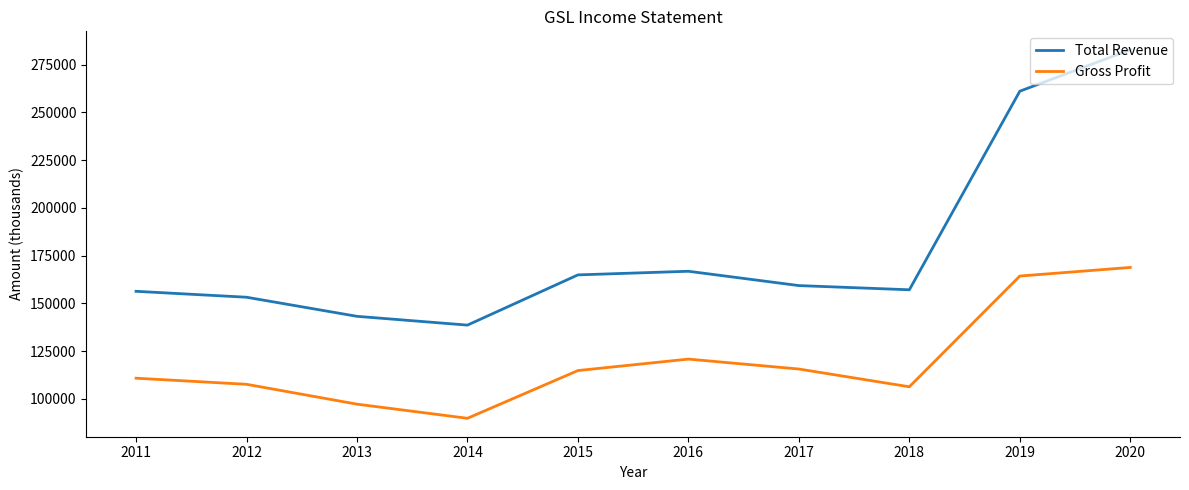

List the series in order of their overall mean, highest first.

Total Revenue, Gross Profit